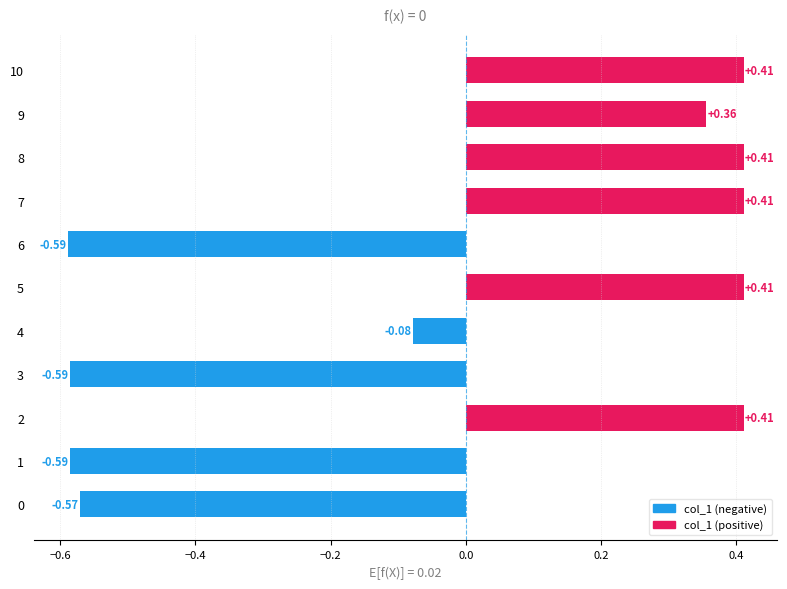

Between 7 and 9, which is larger?

7